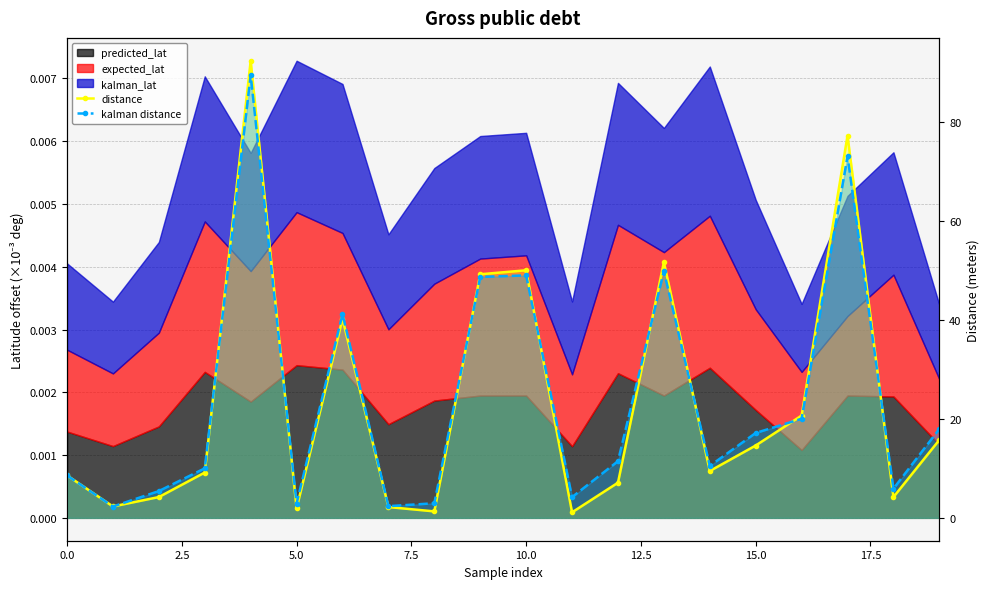

What is the difference between the second highest and second lowest values in the distance series?

75.9